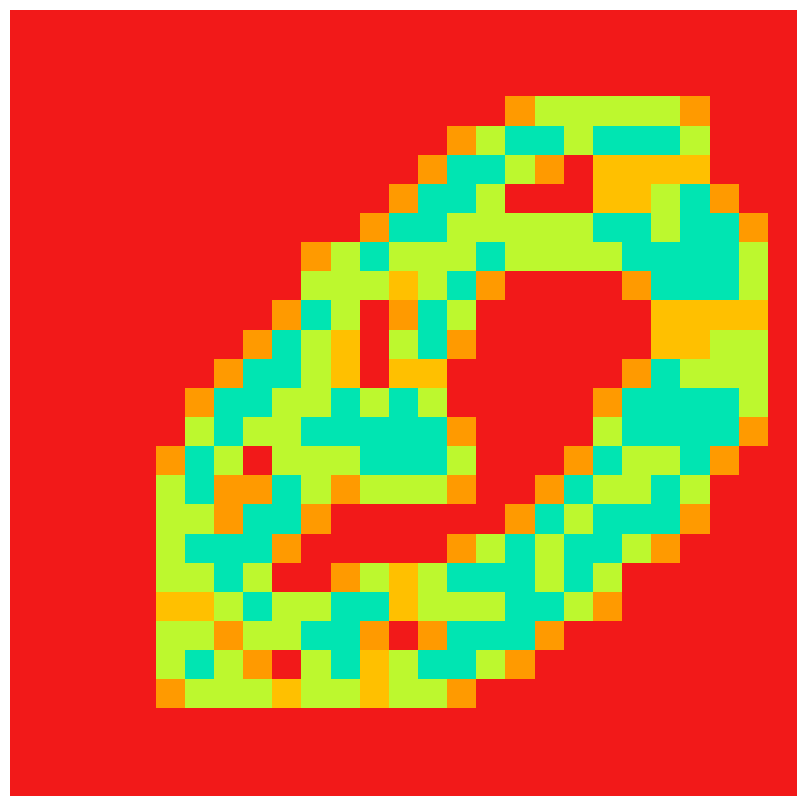

How many series are shown in this chart?

27